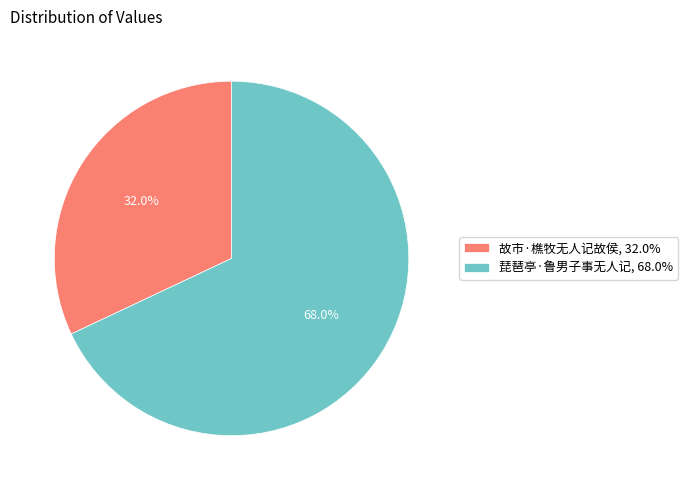

To the nearest percent, what percentage of the pie is 故市·樵牧无人记故侯?

32%